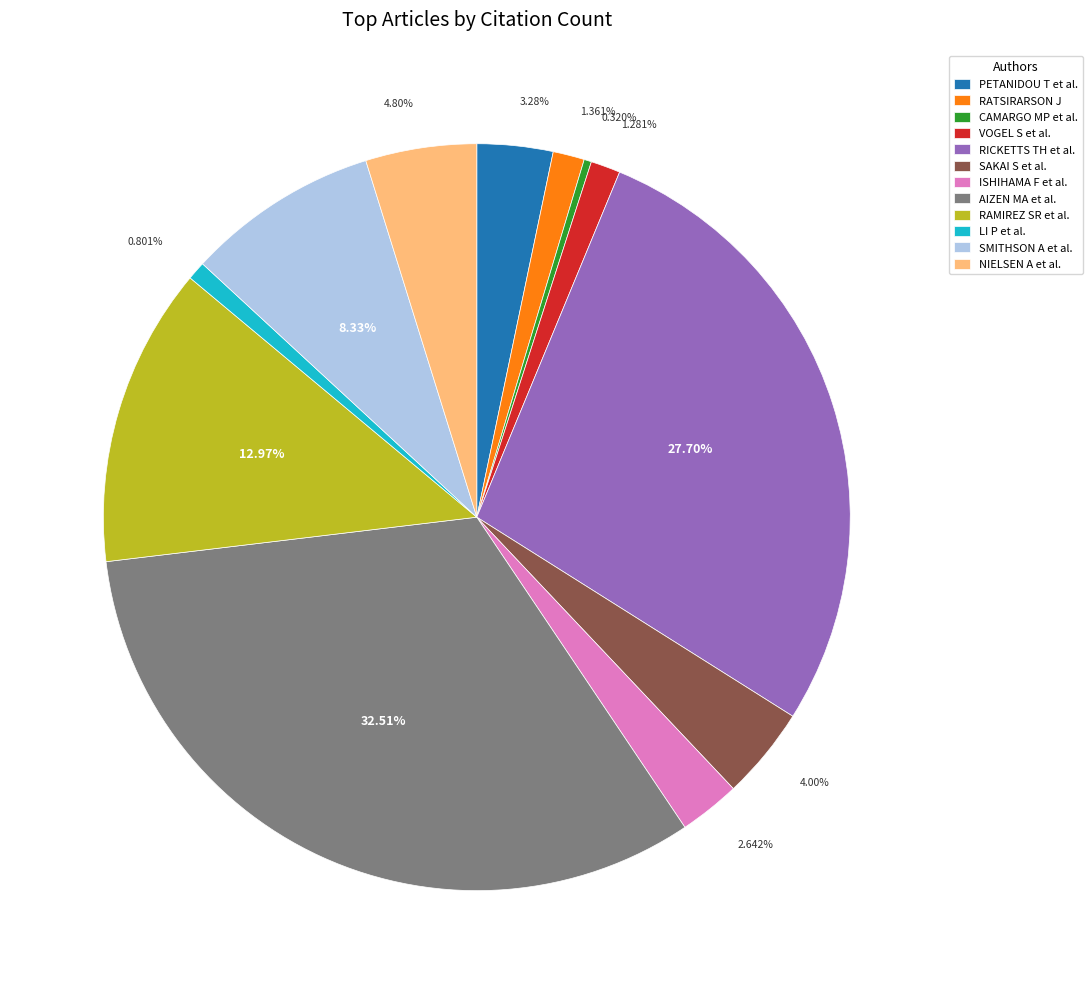

Is the sum of AIZEN MA et al. and VOGEL S et al. greater than half?

No